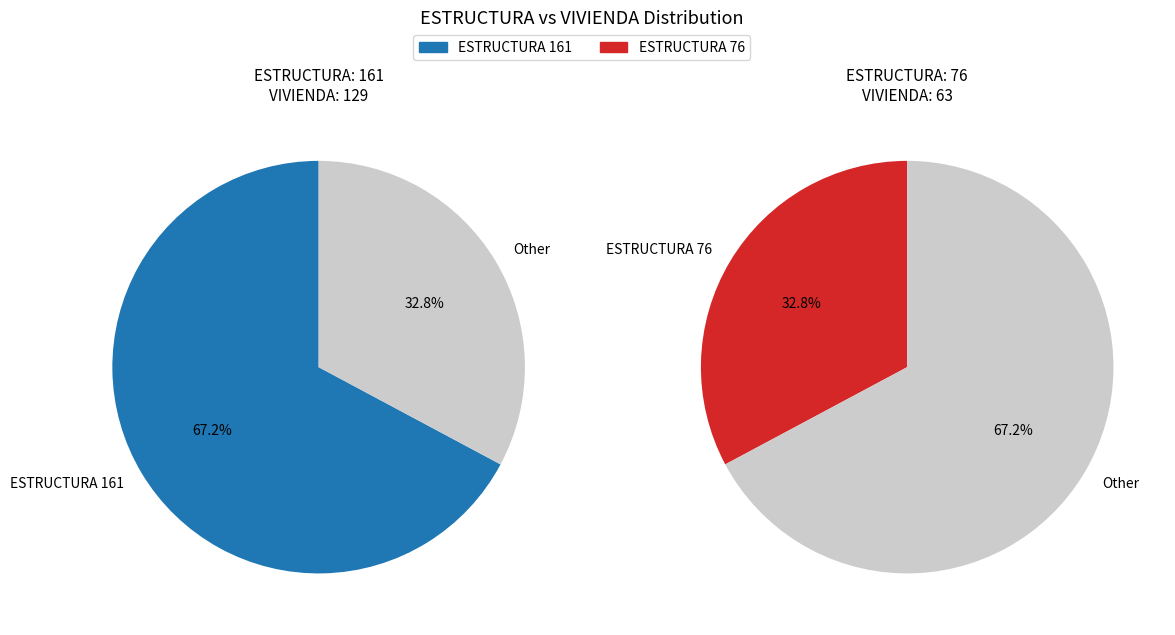

What percentage is the 76 slice, to the nearest percent?

33%